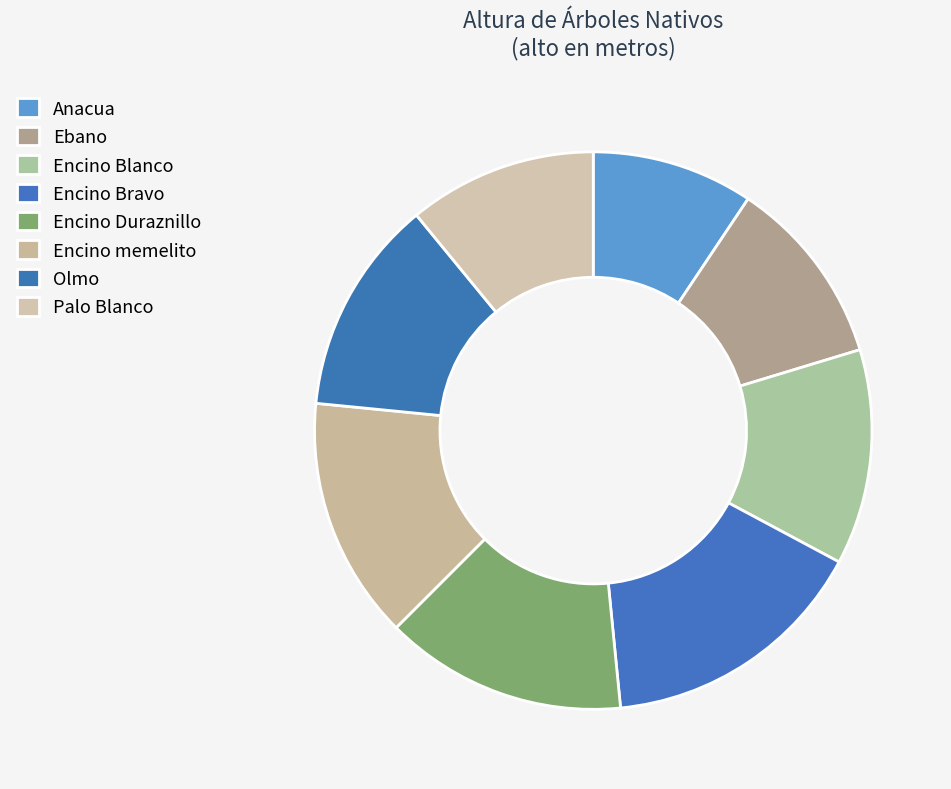

True or false: Ebano accounts for 11% of the total.

True